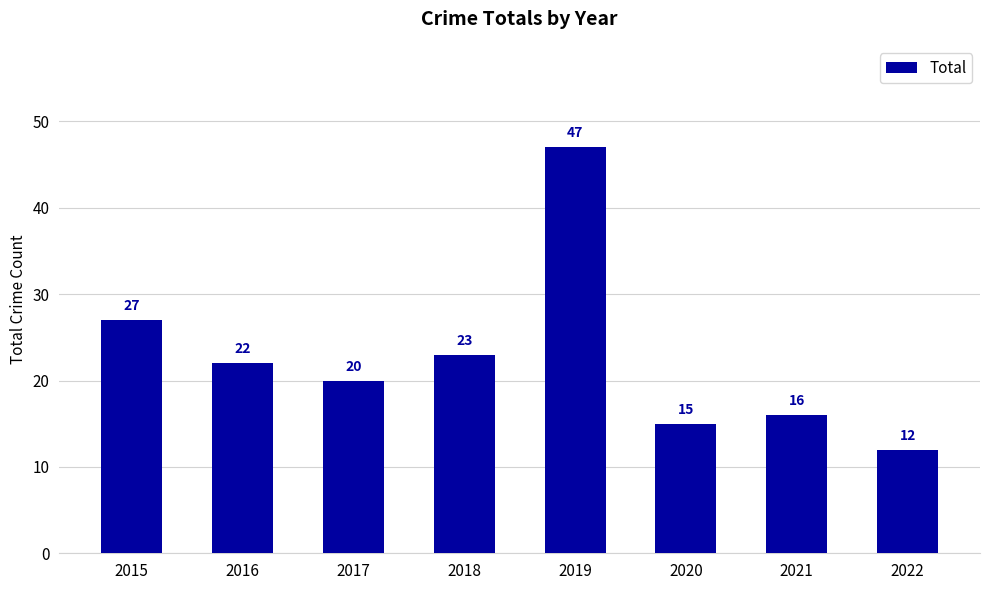

What is the change in value from 2016 to 2021?

-6